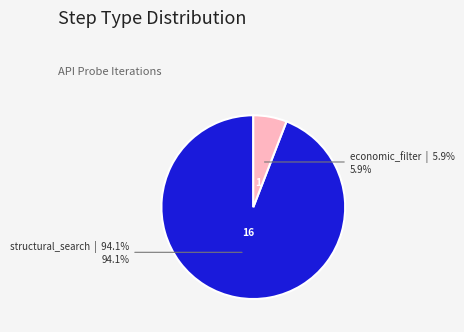

The economic_filter slice represents 1% of the pie. True or false?

False